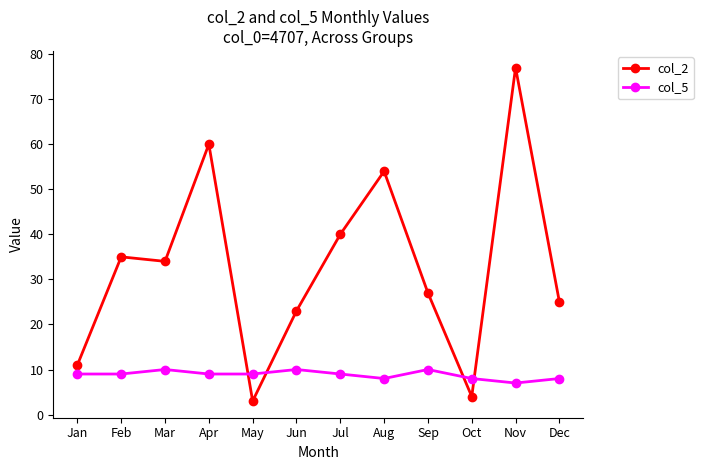

What value does the col_5 series have at Apr?

9